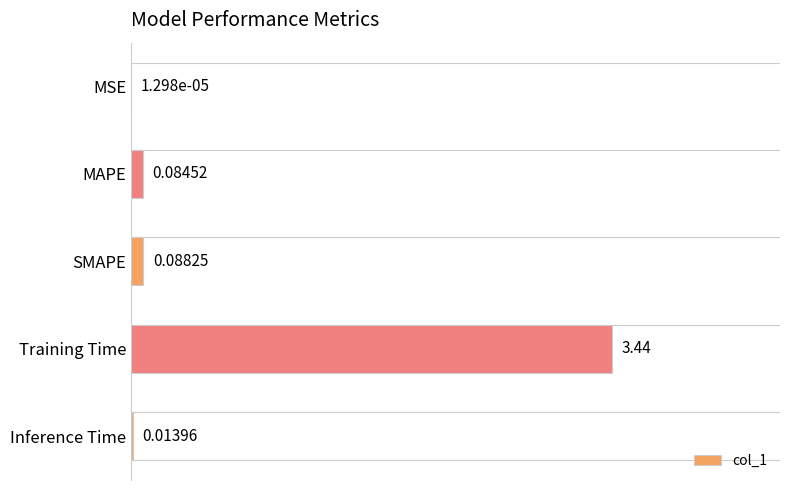

What is the change in value from SMAPE to Training Time?

+3.4